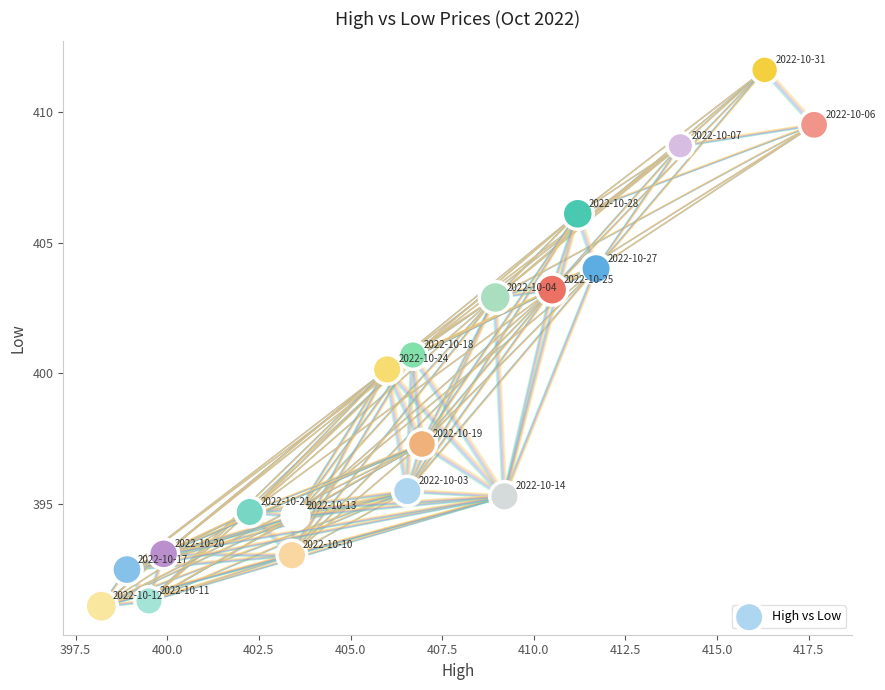

What is the range of X values (max minus min)?

19.4